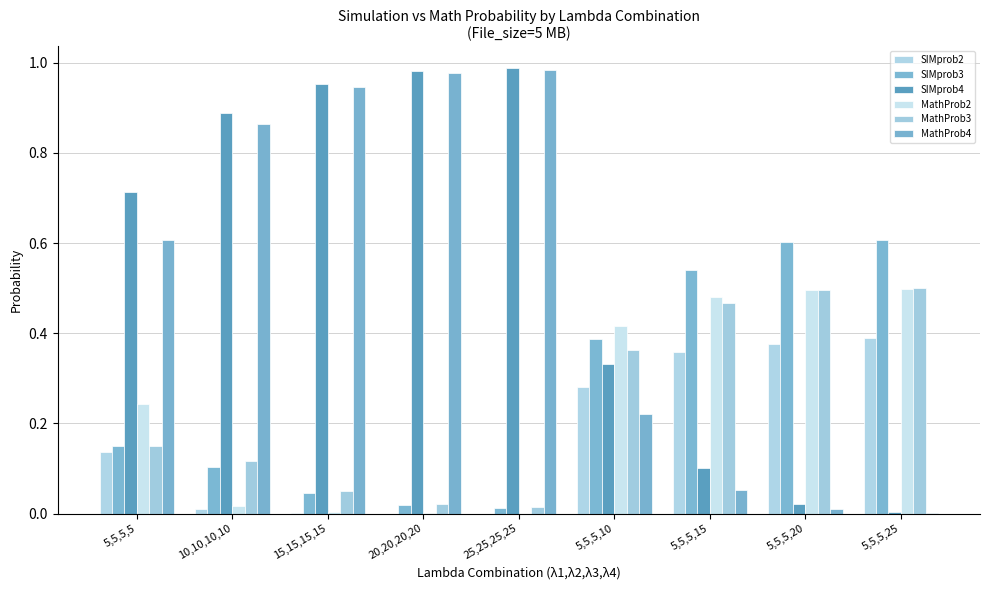

How many data points does each series have?

9